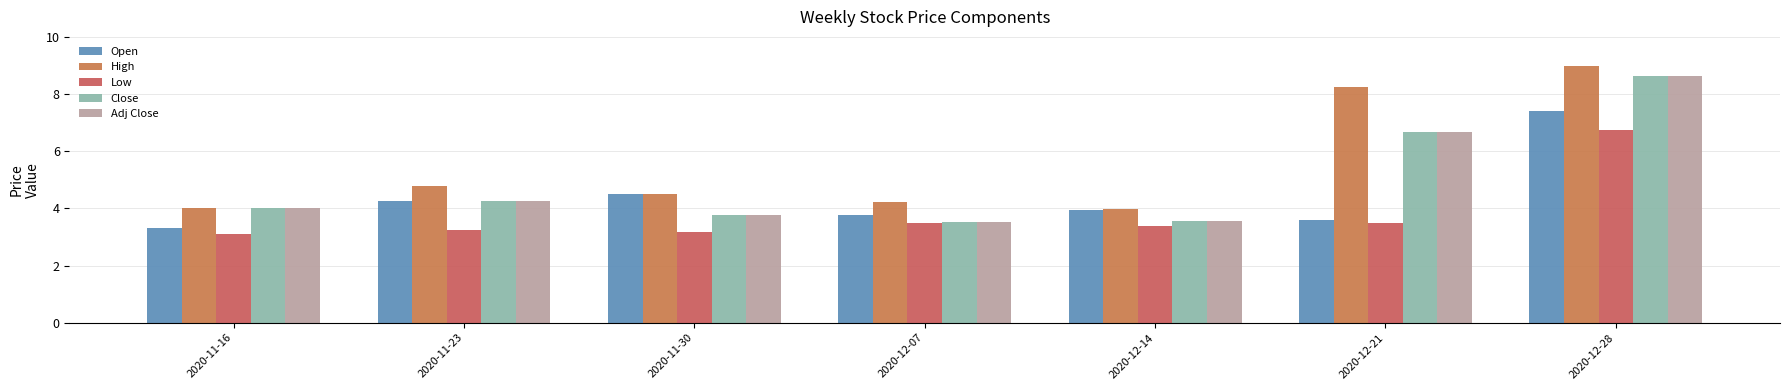

Does the chart contain any negative values?

No